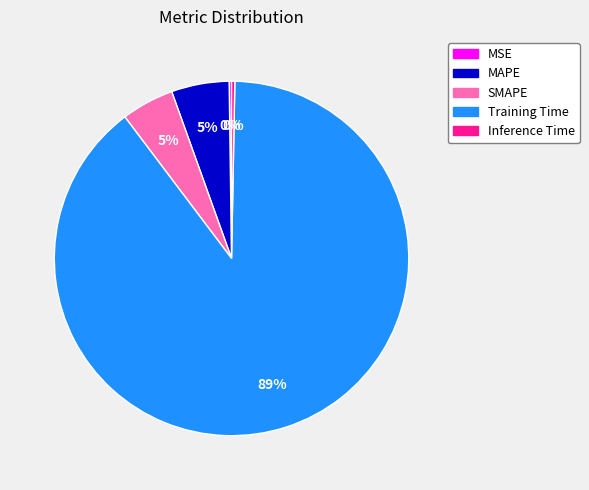

To the nearest percent, what is the combined percentage of Training Time and MAPE?

95%